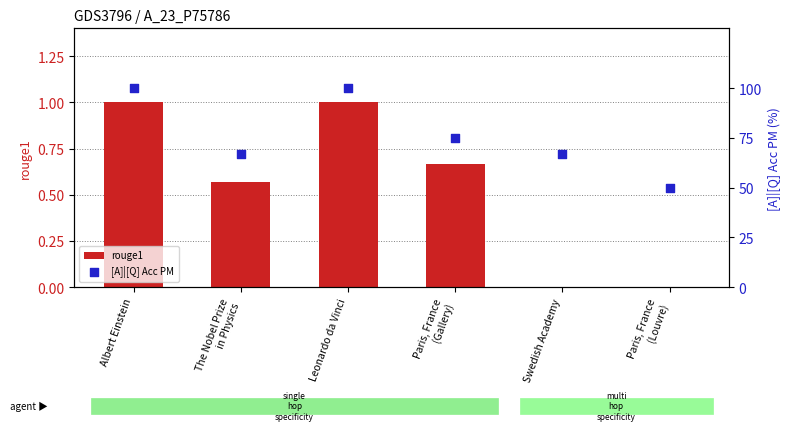

Which series contains the highest Y value?

[A]|[Q] Acc PM